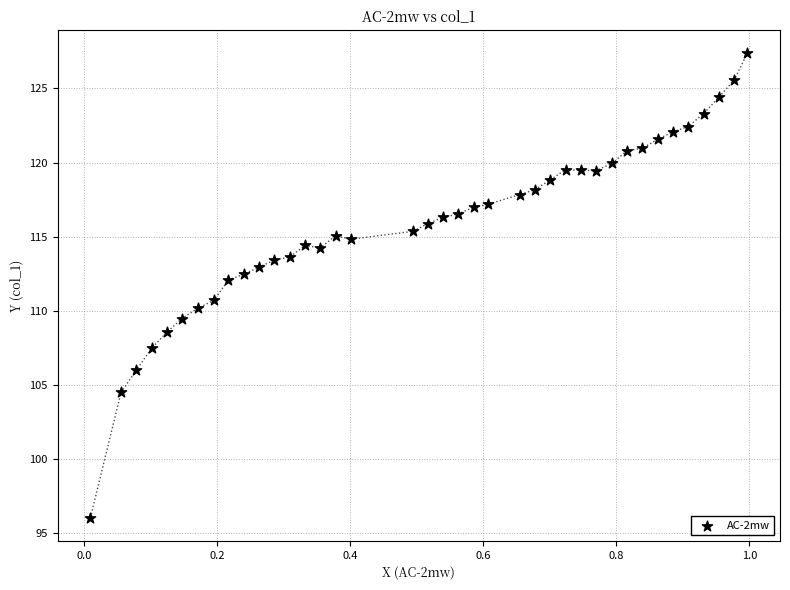

What is the range of X values (max minus min)?

1.0